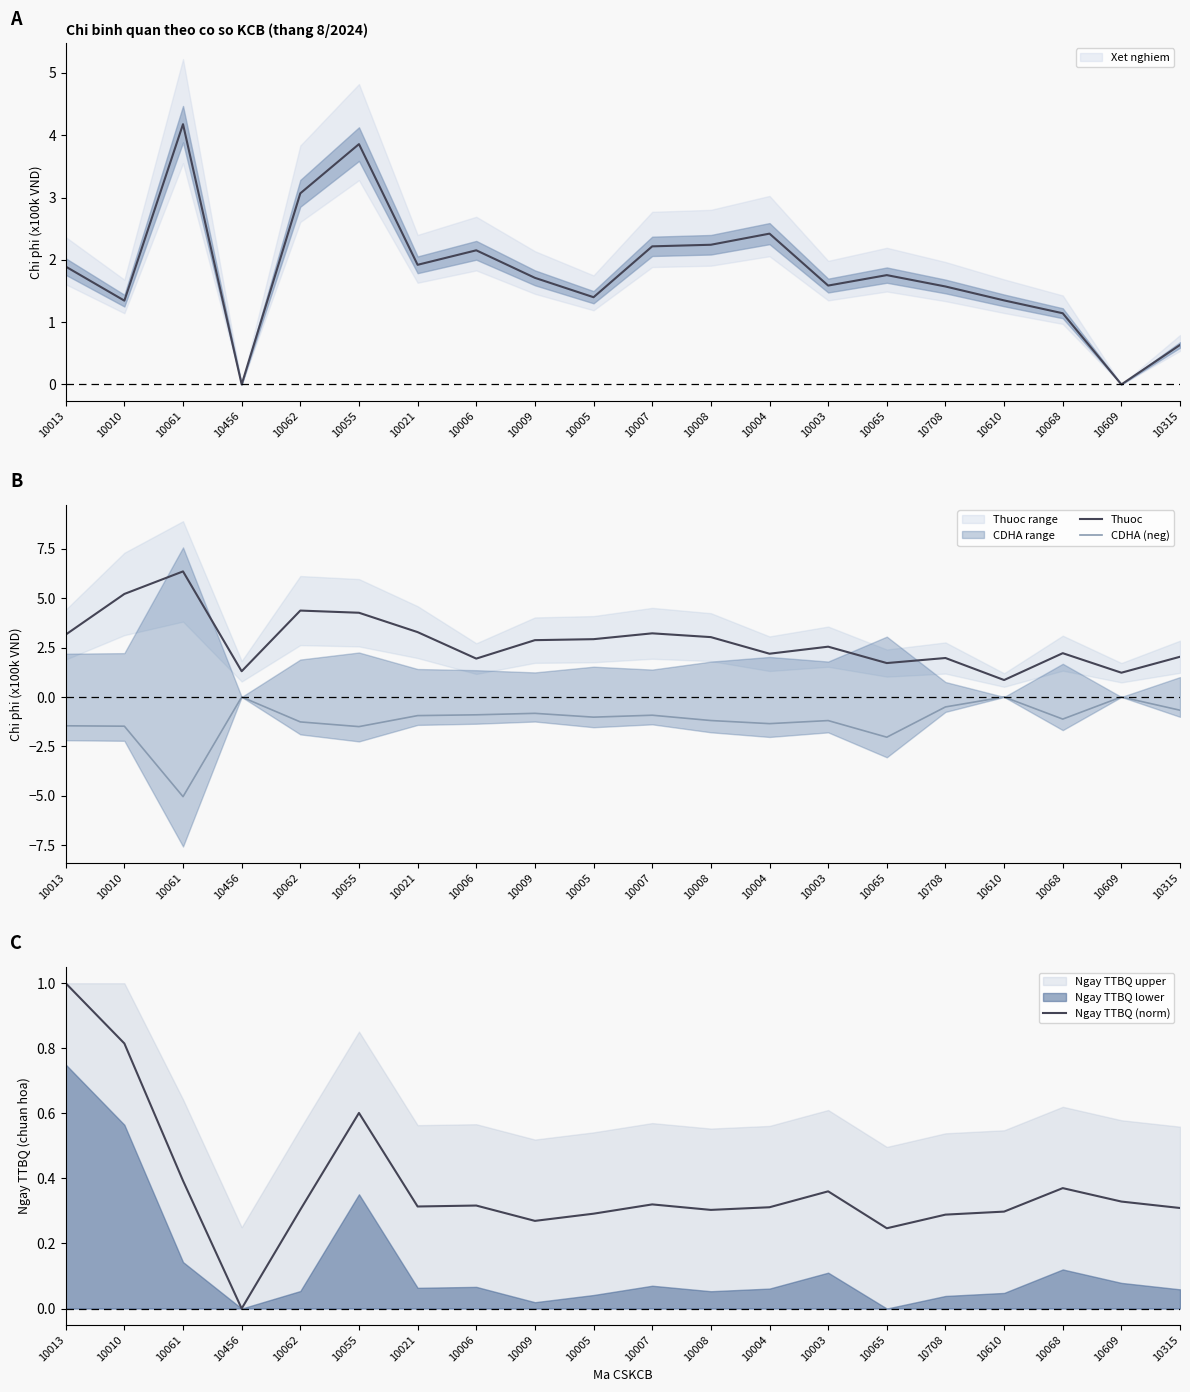

What is the value of the CDHA (neg) point at the 15th from the left?

-2.0